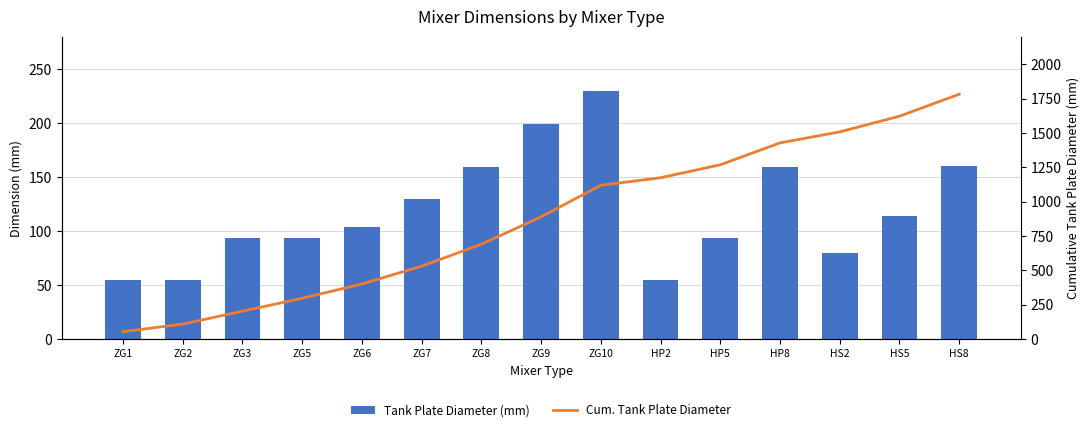

Where does the Tank Plate Diameter (mm) series first go above 104?

ZG7